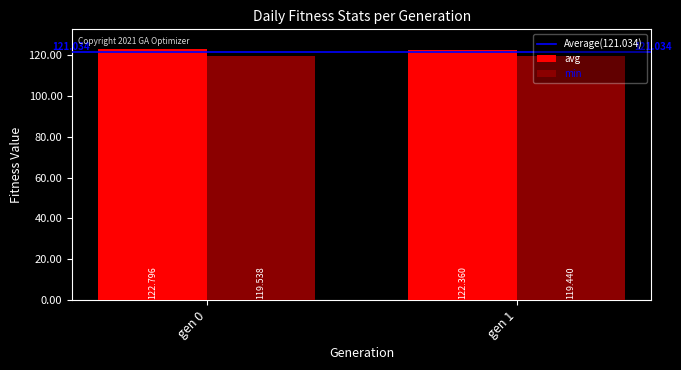

How many bars are there in total?

4